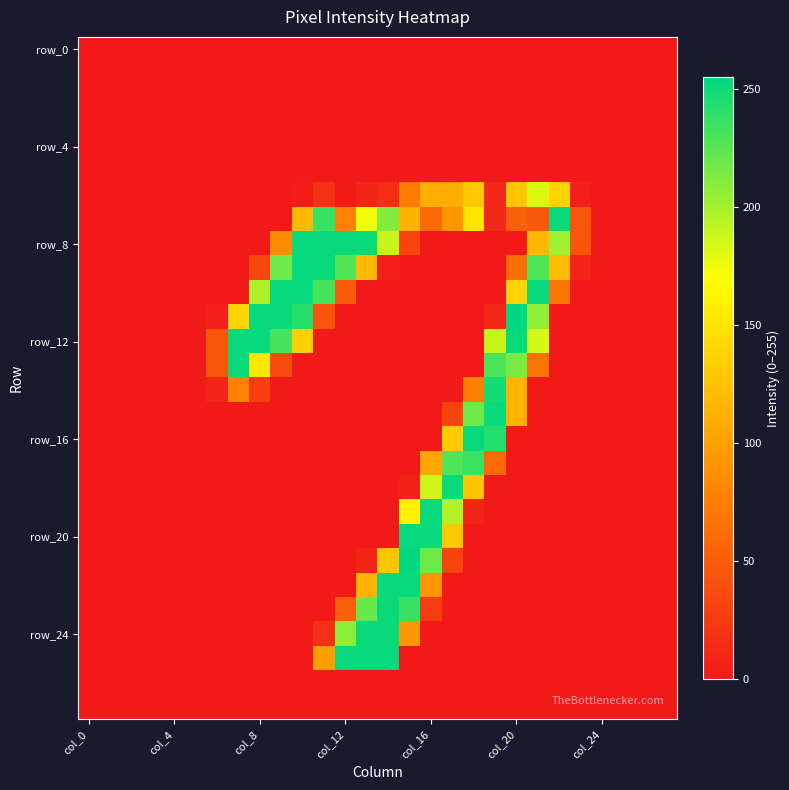

Which series has the largest total across all categories?

row_8